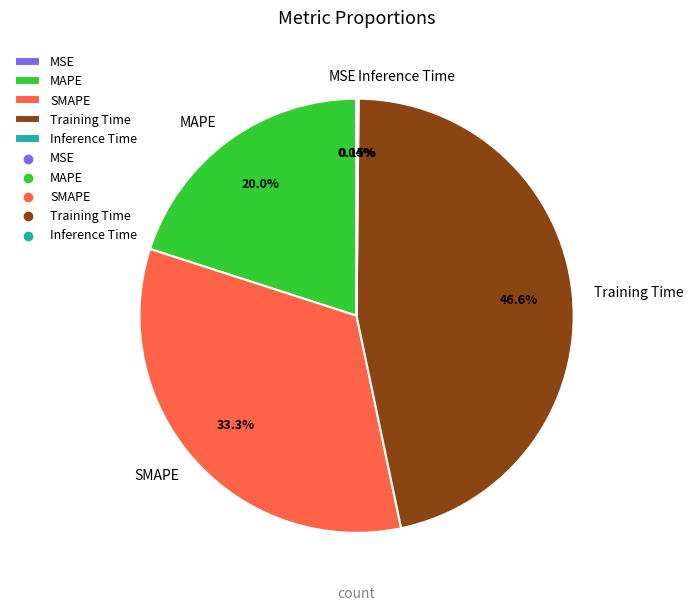

Approximately how many times larger is the value at MAPE compared to Training Time?

0.4